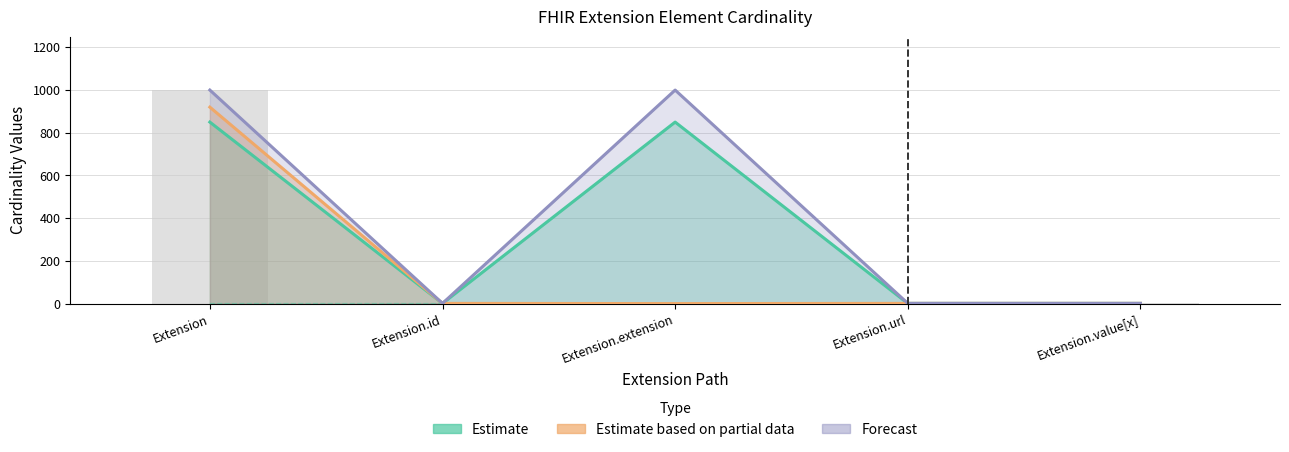

Which series has the largest total across all categories?

Forecast